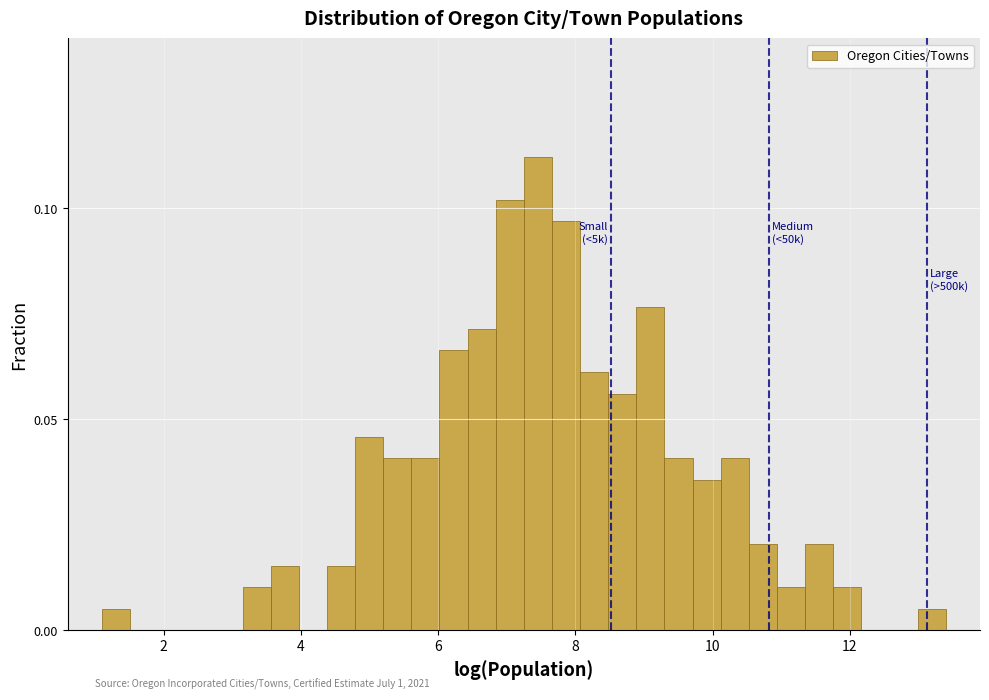

Around what value on the x-axis is the tallest bar? Give the approximate position of its centre, as read against the axis.

7.4